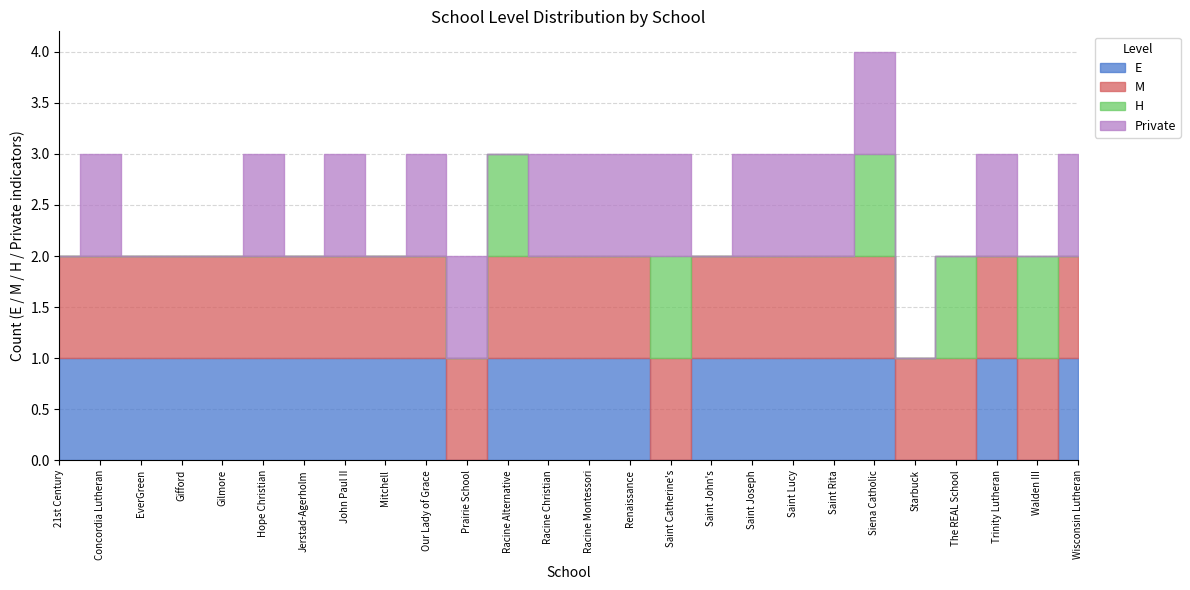

What is the total value across all series at Concordia Lutheran?

3